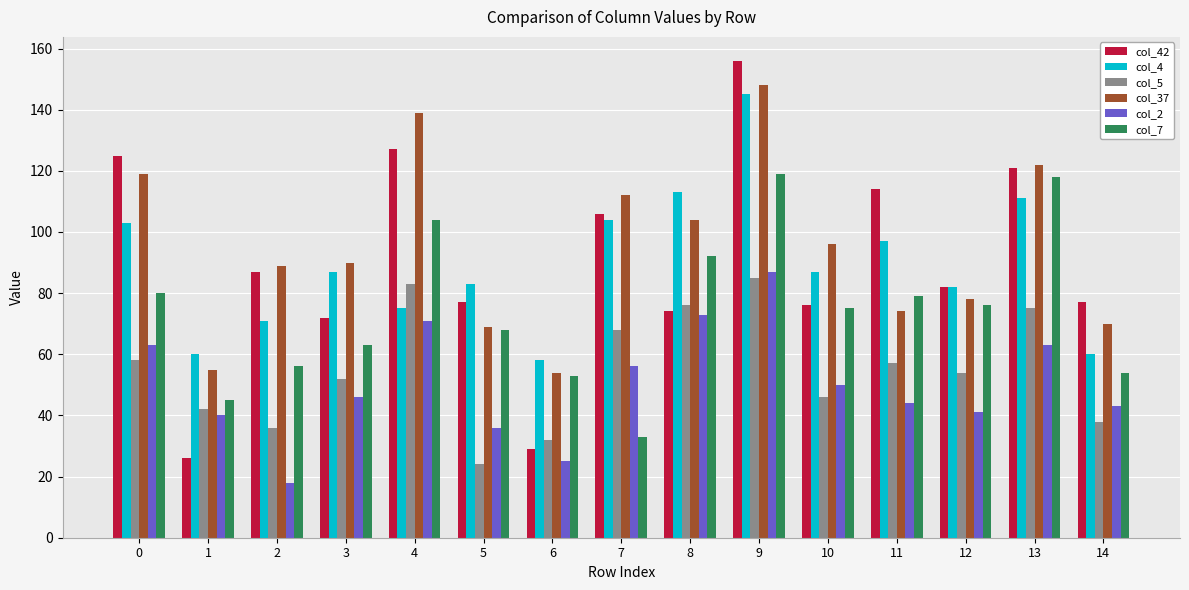

What is the sum of all col_7 values?

1115